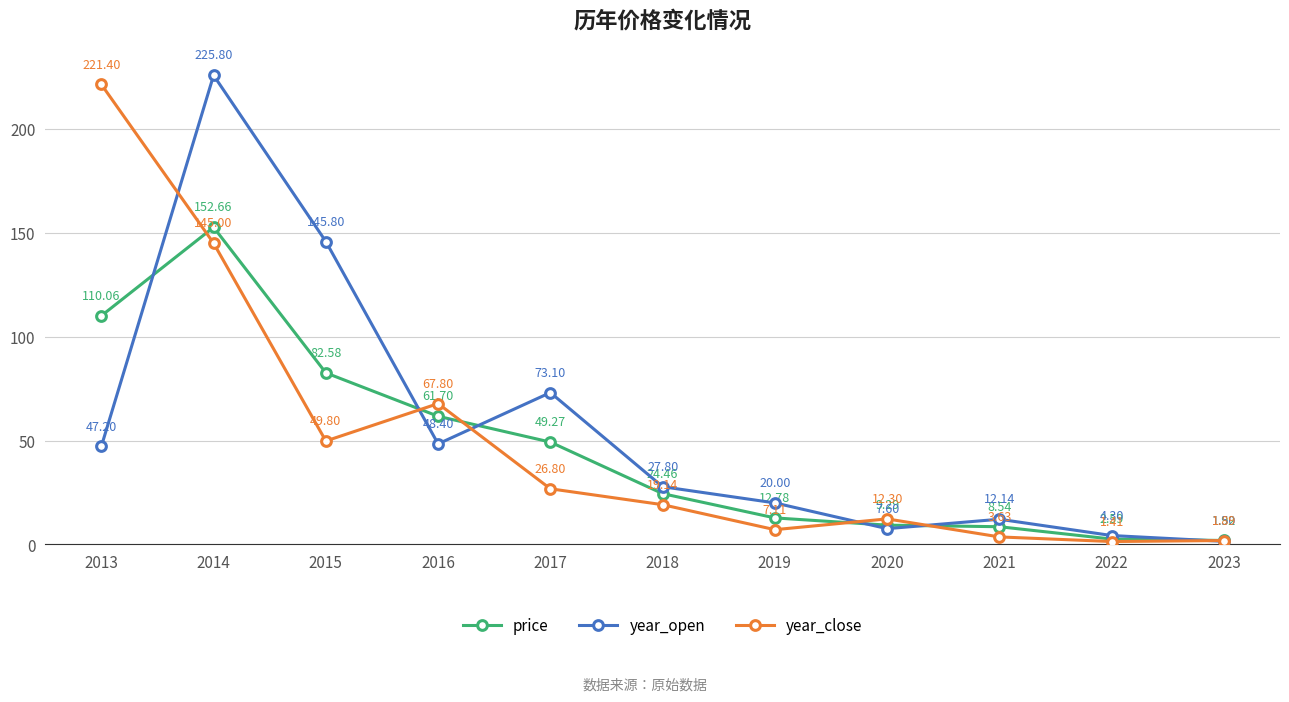

Rank the categories by price value from highest to lowest.

2014, 2013, 2015, 2016, 2017, 2018, 2019, 2020, 2021, 2022, 2023